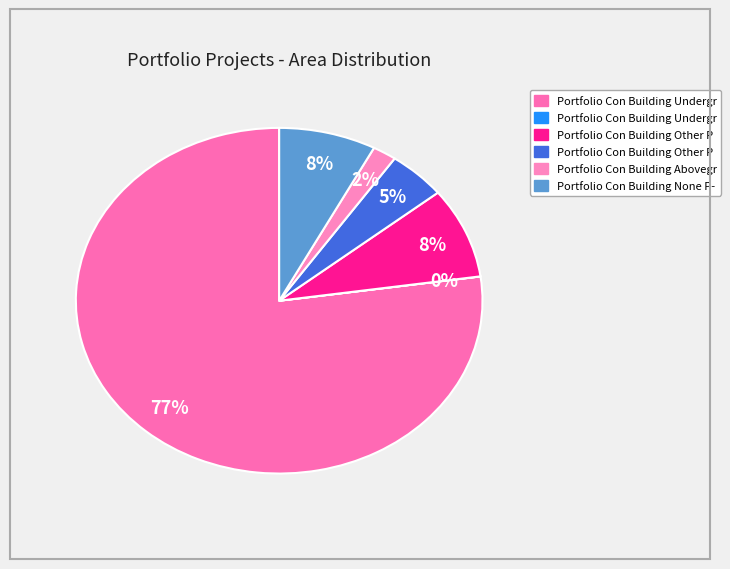

How many segments does this pie chart have?

6